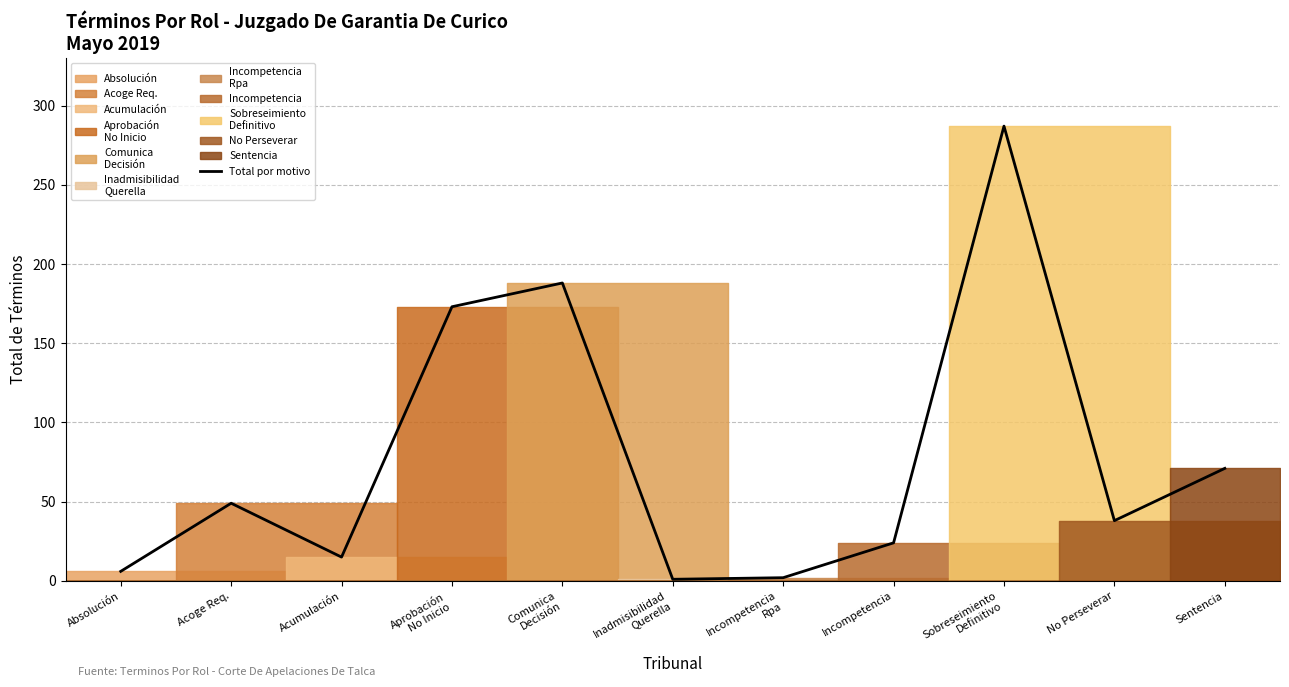

What is the minimum value shown in the chart?

1